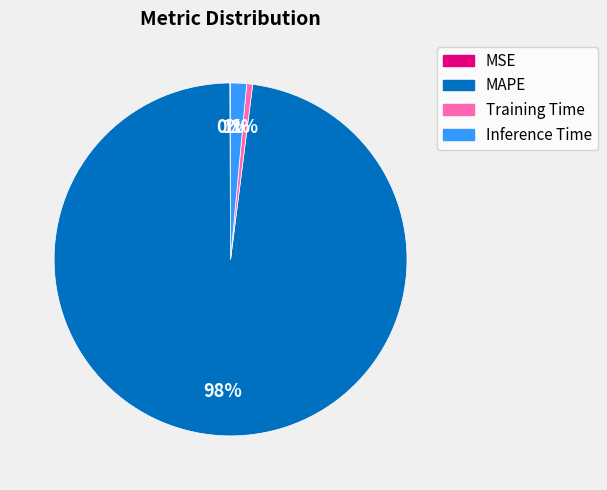

True or false: Inference Time accounts for 15% of the total.

False